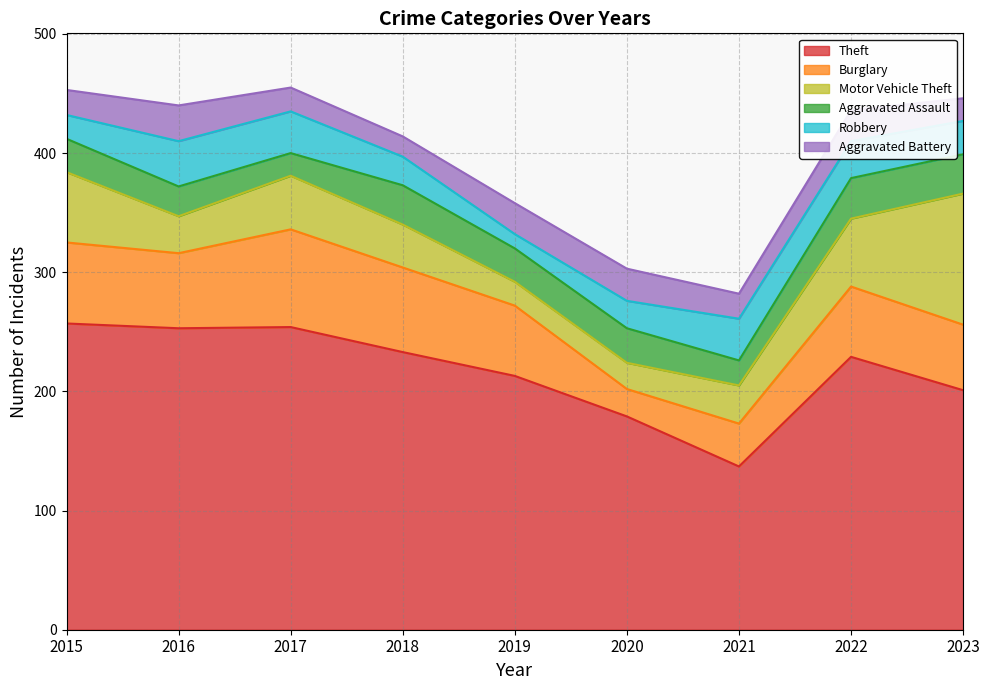

Which category has the highest value across all series?

2015